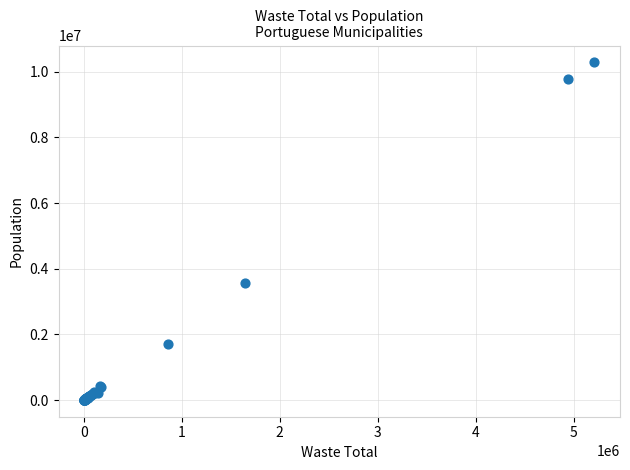

What Y value in the scatter plot is closest to 5145134?

3574394